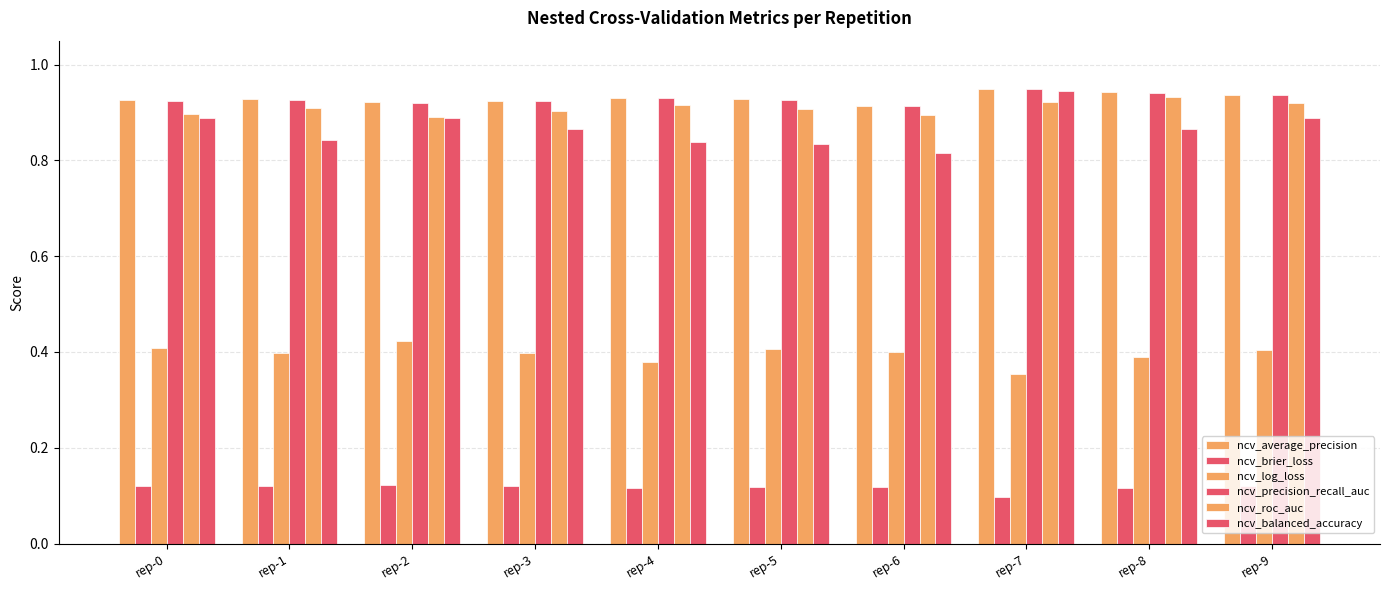

How many groups of bars are there?

10